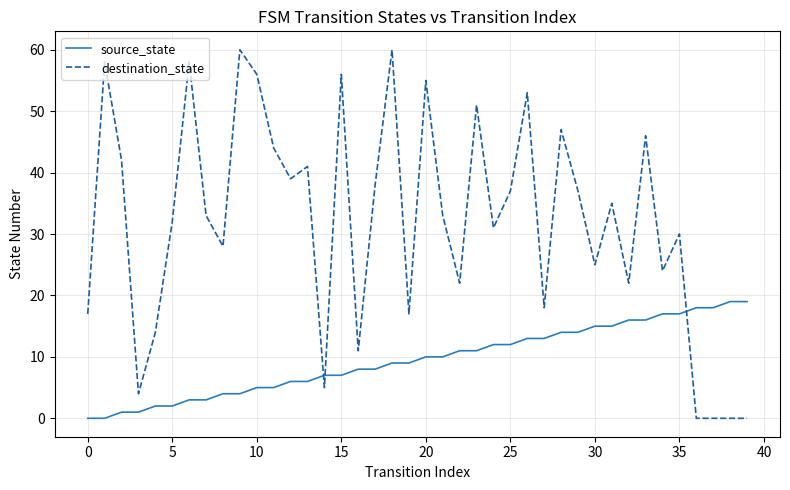

True or false: destination_state and source_state cross at least once.

True